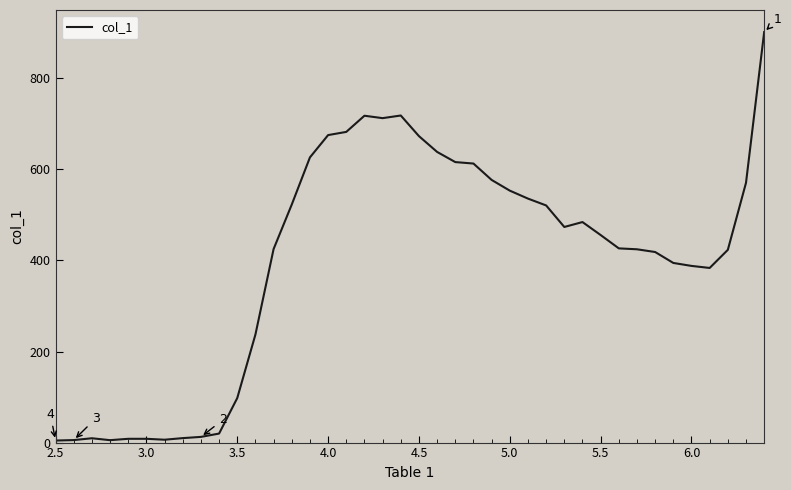

What is the sum of all values?

15976.4